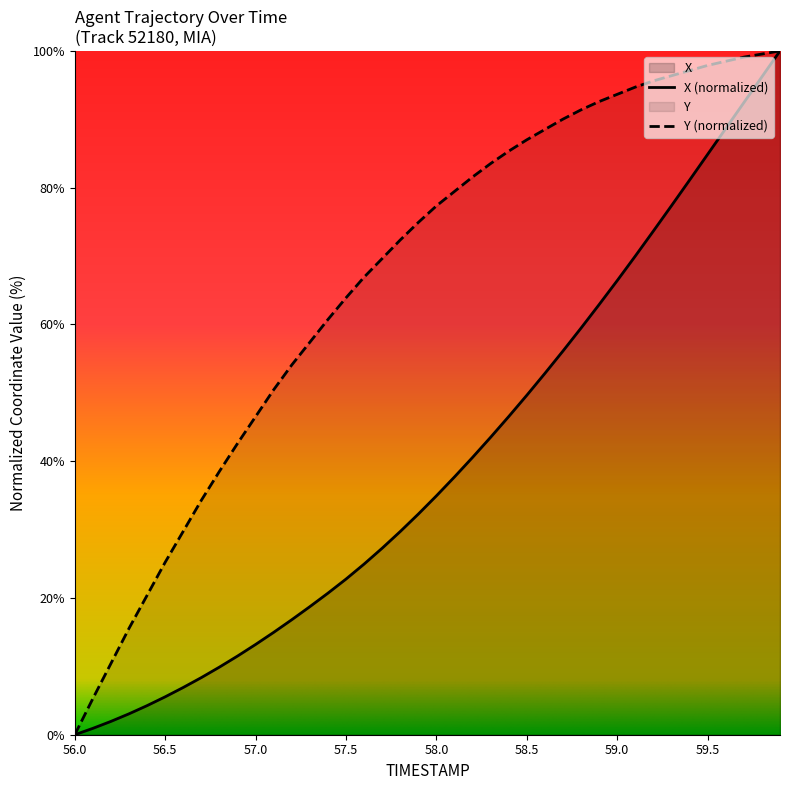

Is the value of X at 57.9 greater than the value of Y at 57.6?

No